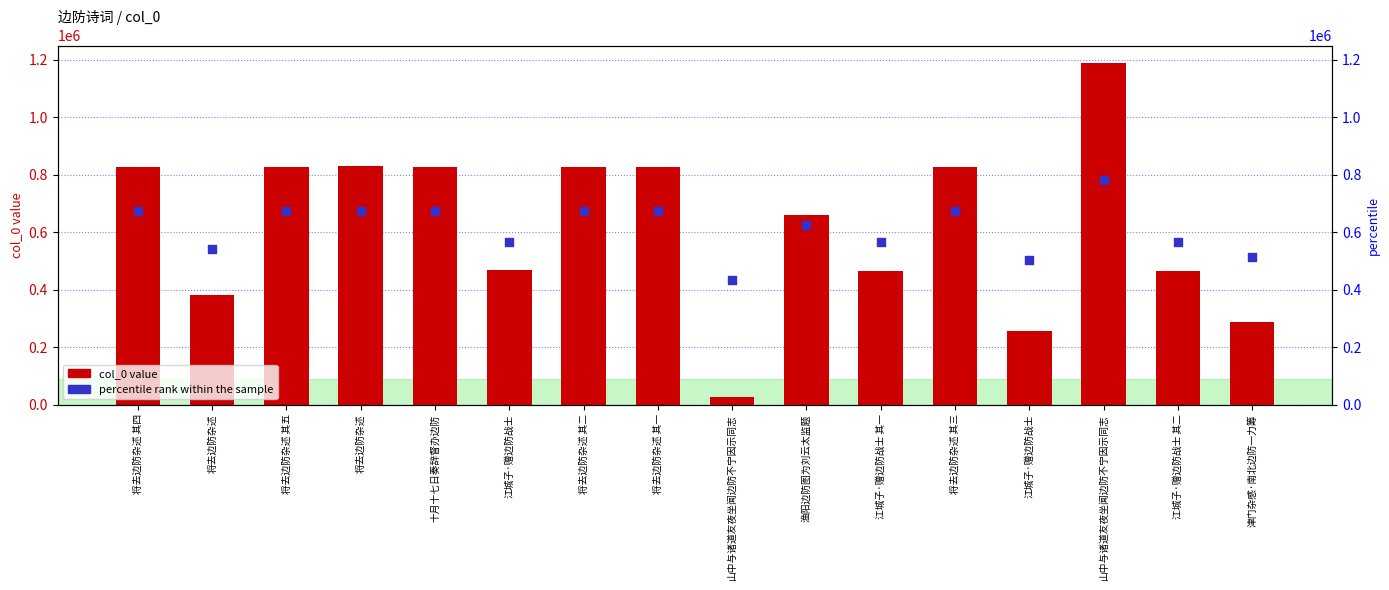

Which series has the widest spread of Y values?

col_0 value